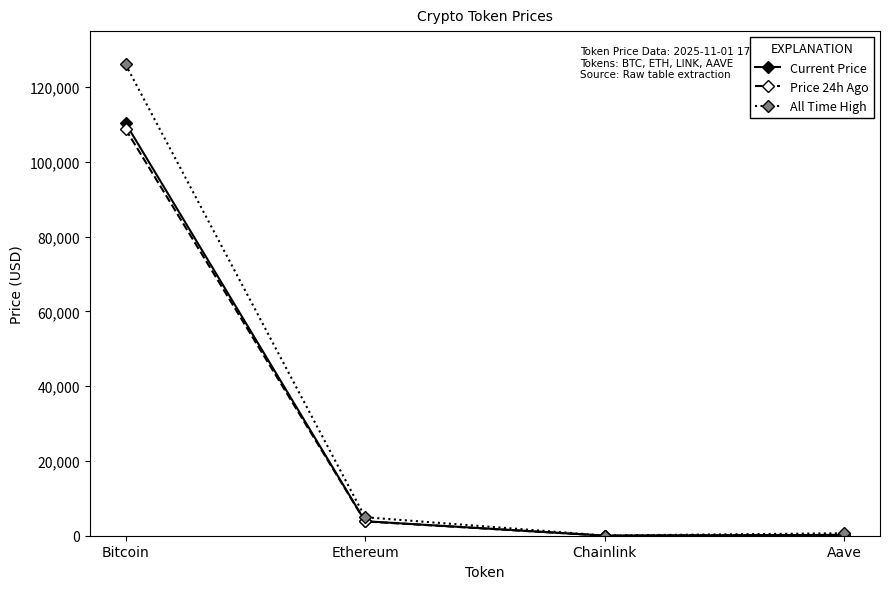

What is the maximum value for Current Price?

110362.0